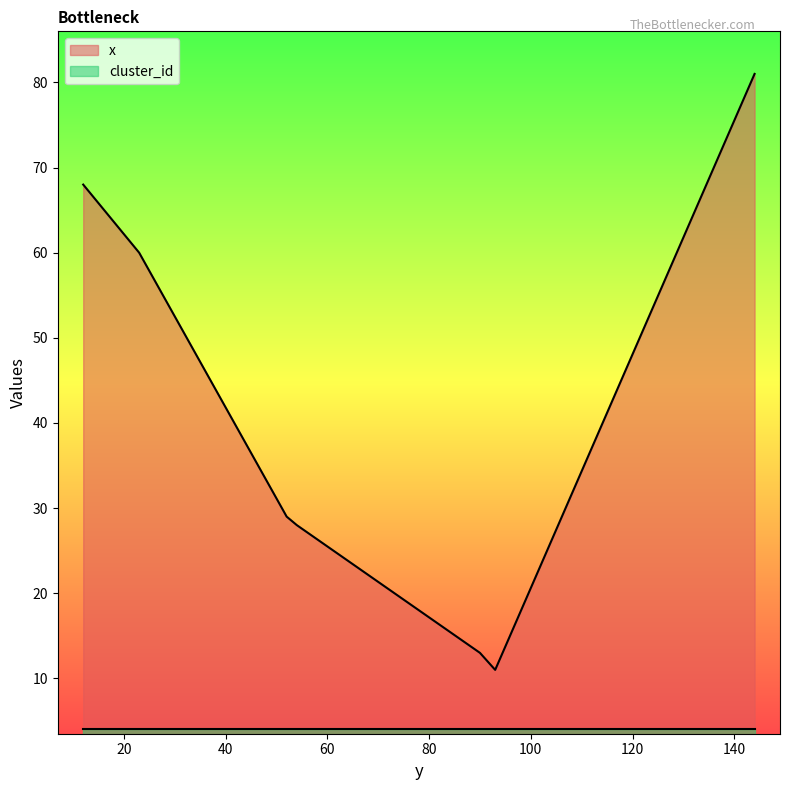

The value at 52 is 8. True or false?

False